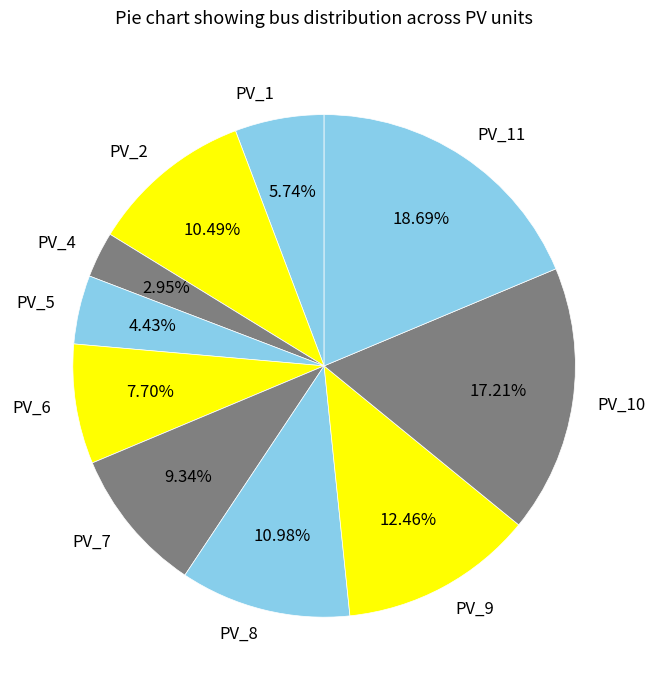

The PV_10 slice represents 11% of the pie. True or false?

False